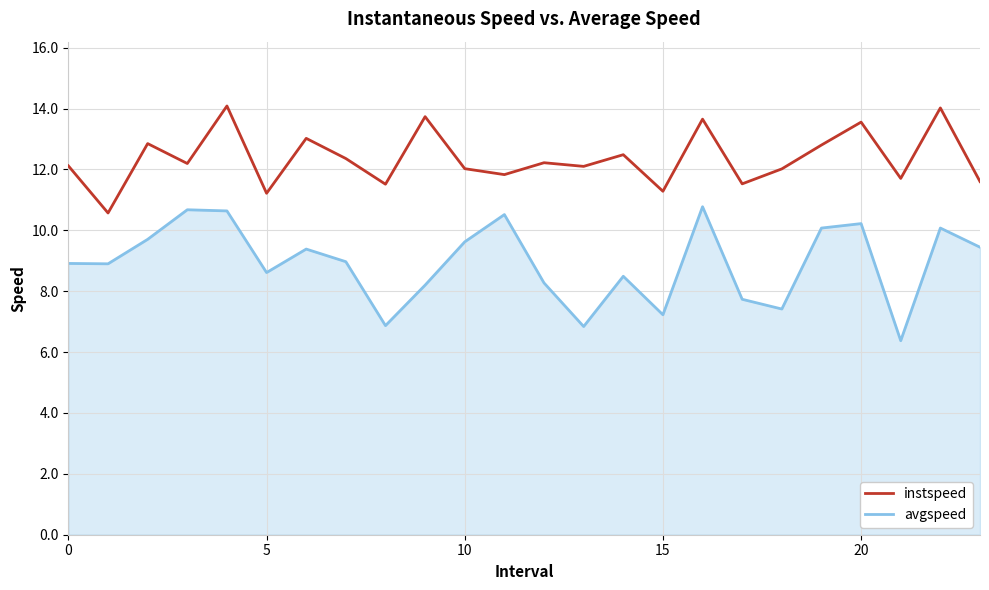

True or false: avgspeed and instspeed intersect in this chart.

False